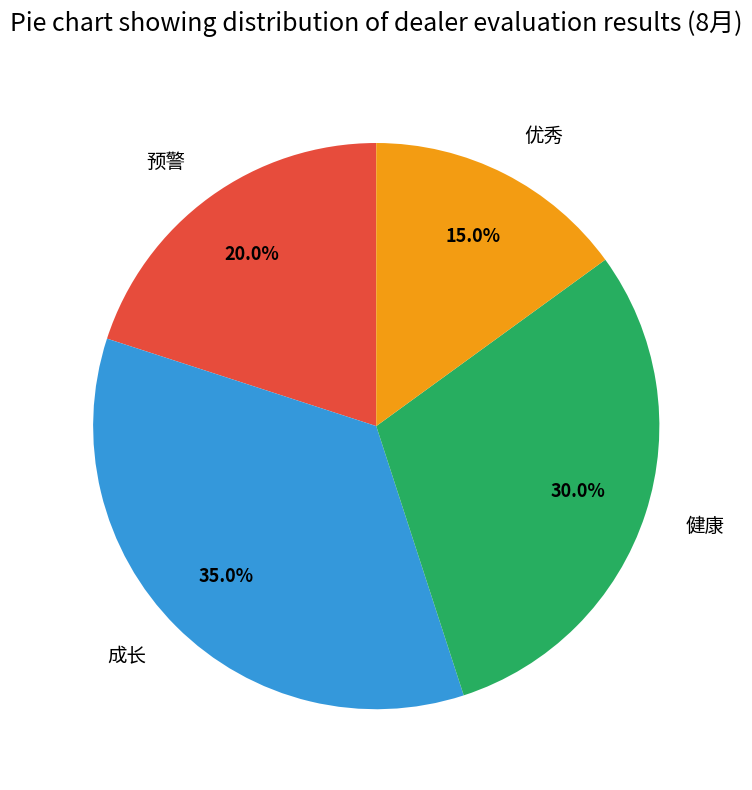

Which has a higher value, 预警 or 健康?

健康